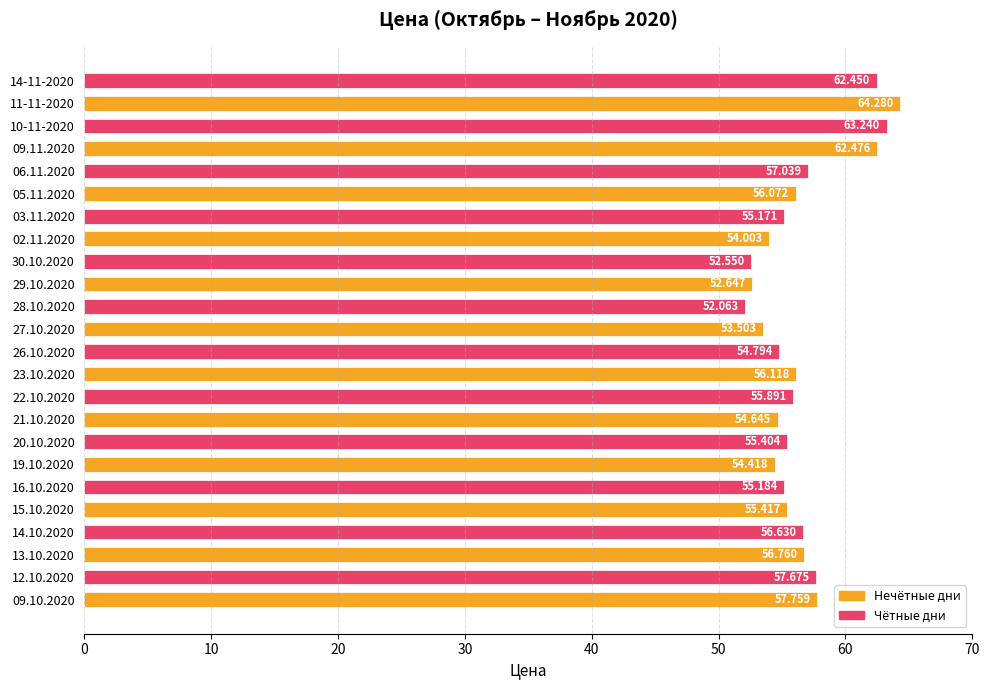

List the labels in order of value, largest first.

11-11-2020, 10-11-2020, 09.11.2020, 14-11-2020, 09.10.2020, 12.10.2020, 06.11.2020, 13.10.2020, 14.10.2020, 23.10.2020, 05.11.2020, 22.10.2020, 15.10.2020, 20.10.2020, 16.10.2020, 03.11.2020, 26.10.2020, 21.10.2020, 19.10.2020, 02.11.2020, 27.10.2020, 29.10.2020, 30.10.2020, 28.10.2020